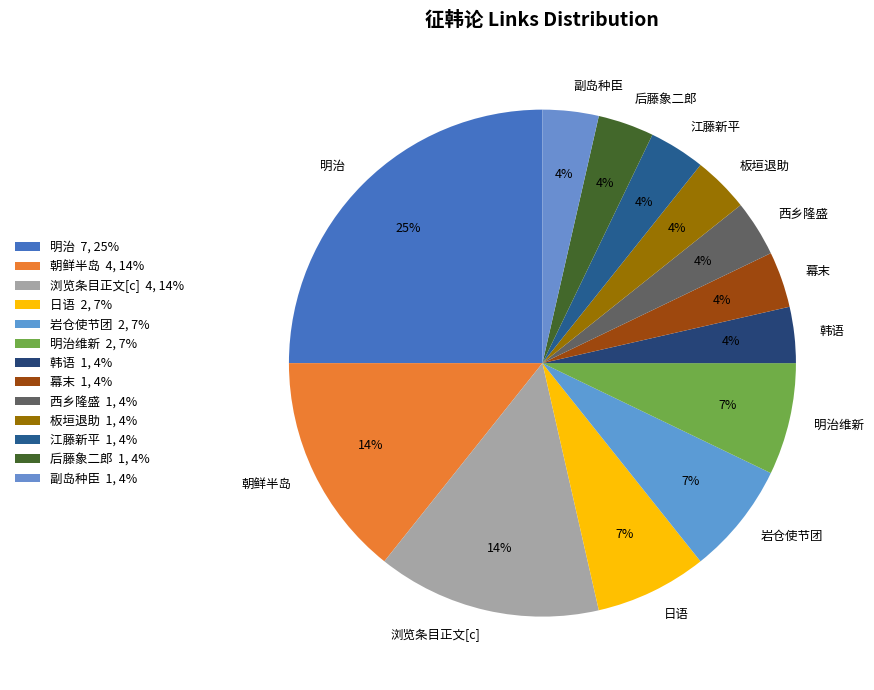

To the nearest percent, what is the difference between the largest and smallest slice percentages?

21%